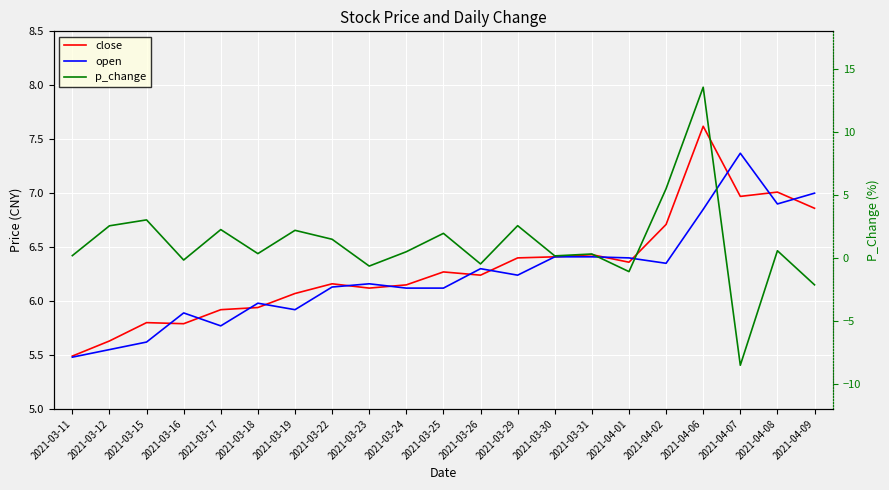

What is the difference between the maximum and minimum values in the p_change series?

22.1